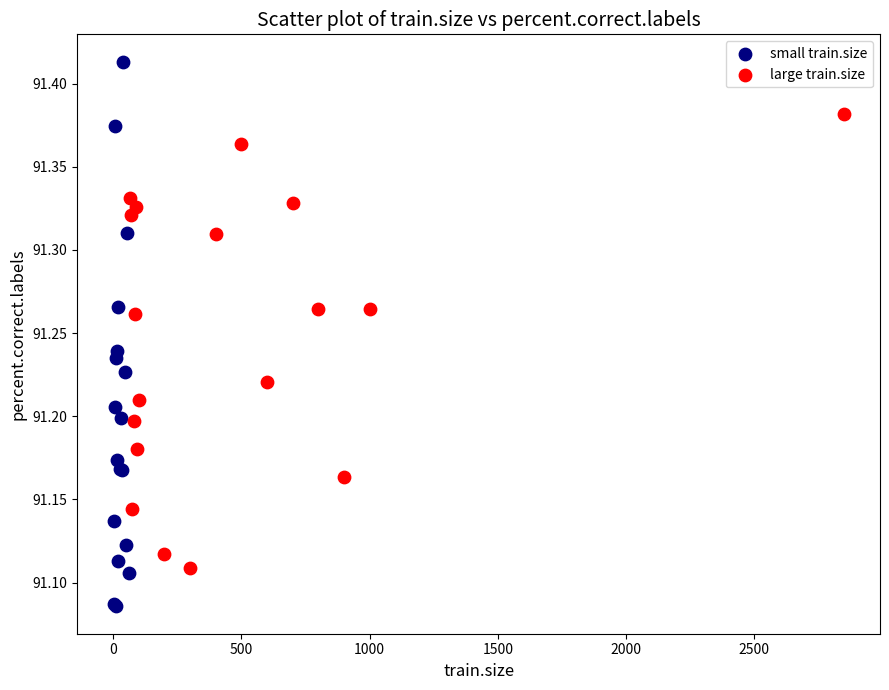

Which series contains the lowest Y value?

small train.size